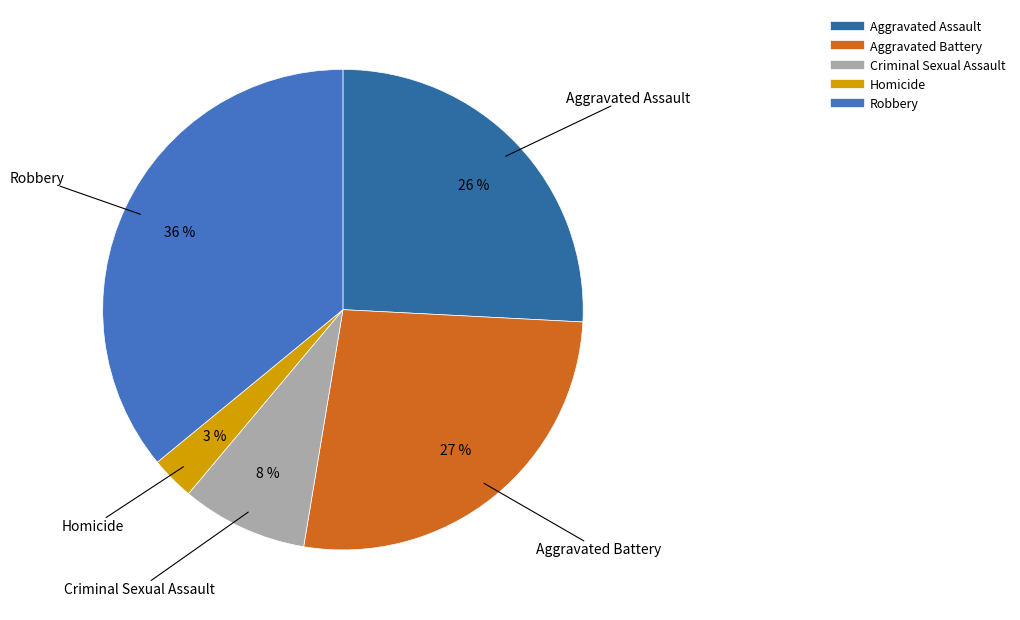

To the nearest percent, what is the combined percentage of Homicide and Aggravated Assault?

29%